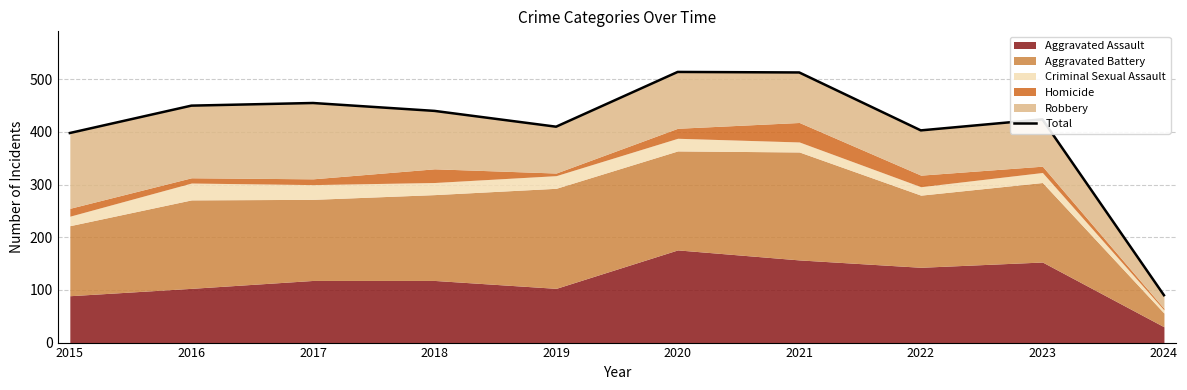

How many values are below 440?

5